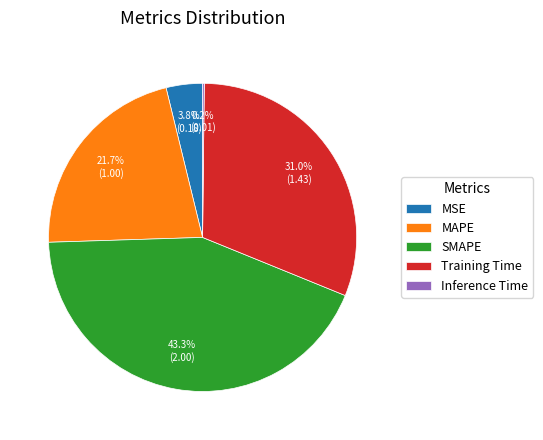

Do SMAPE and MAPE together represent more than half of the pie?

Yes